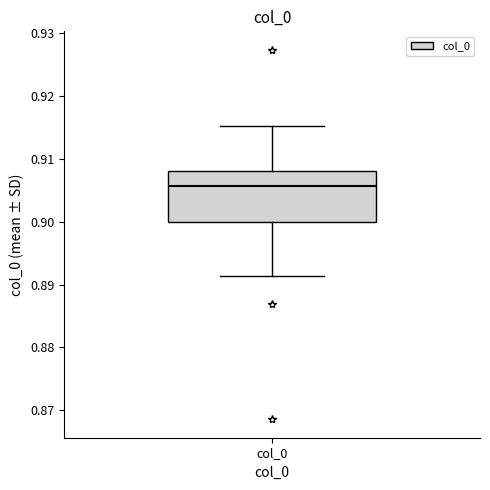

Read this box plot against the y-axis: the position of the median line, the range covered by the box, and the ends of both whiskers. The values are not printed on the chart, so give them approximately, as read against the axis.

median 0.906, box 0.900 to 0.908, whiskers 0.891 to 0.915